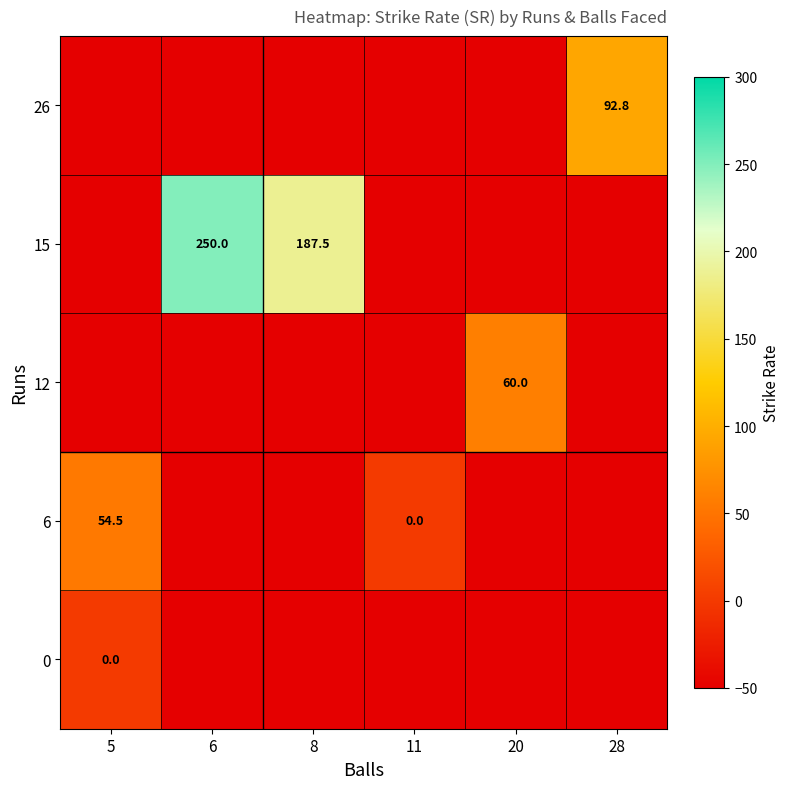

The 26 series shows 121.6 at 28. True or false?

False